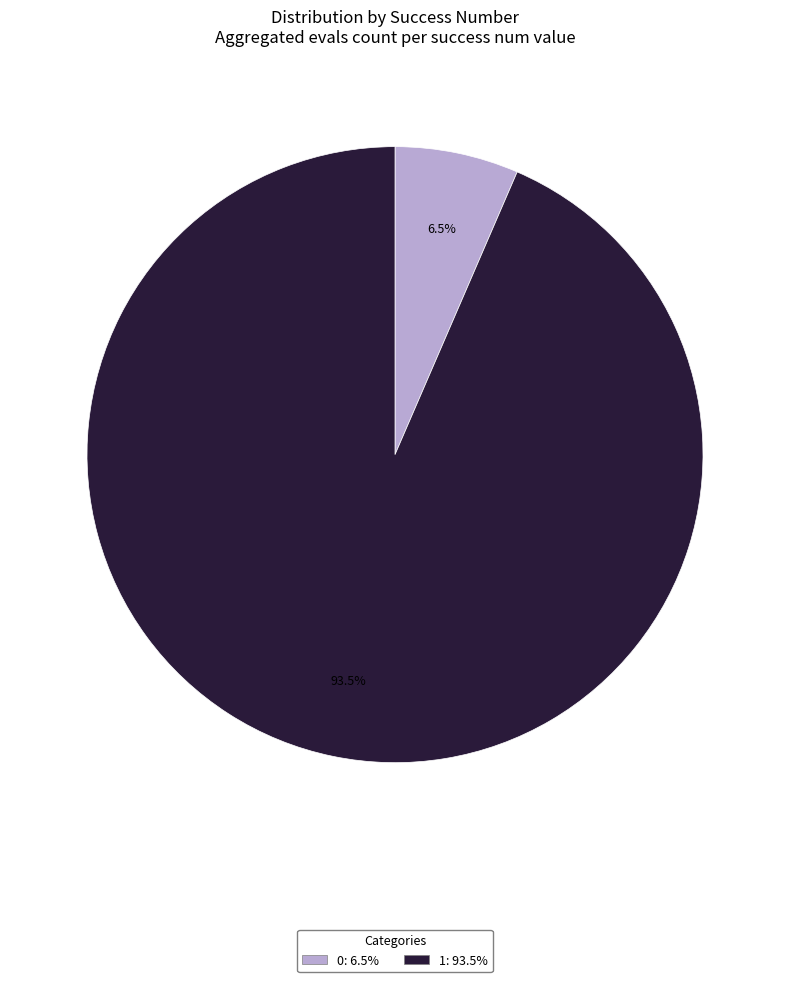

Is there a majority slice in this chart?

Yes